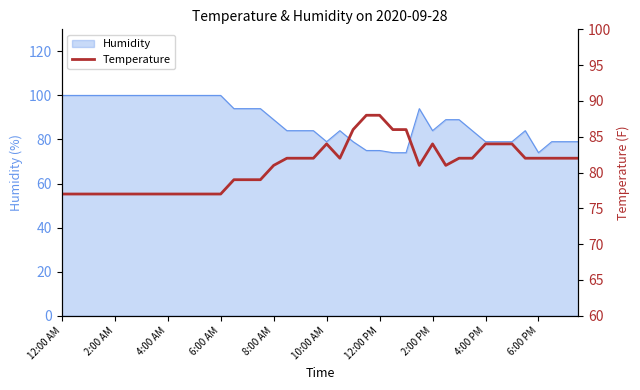

What is the maximum value for Humidity?

100